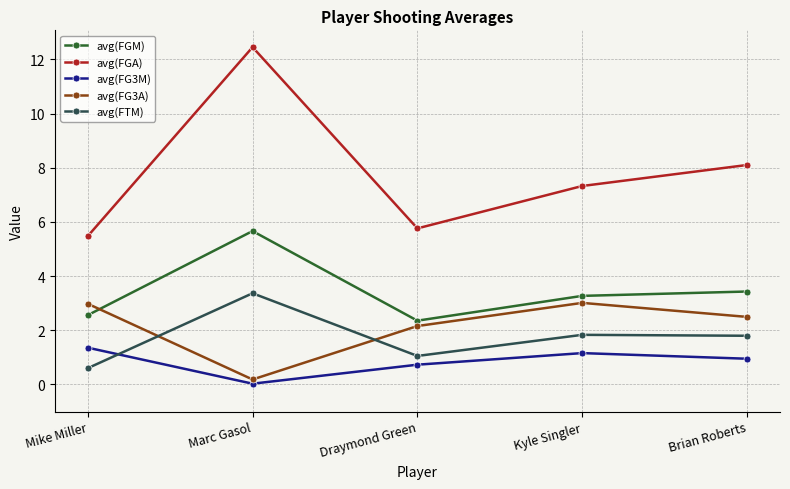

What is the average value of the avg(FGM) series?

3.5